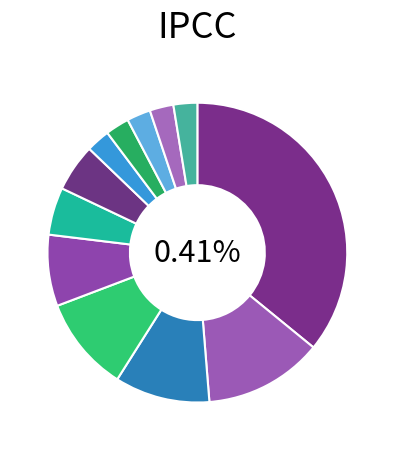

How many segments does this pie chart have?

12